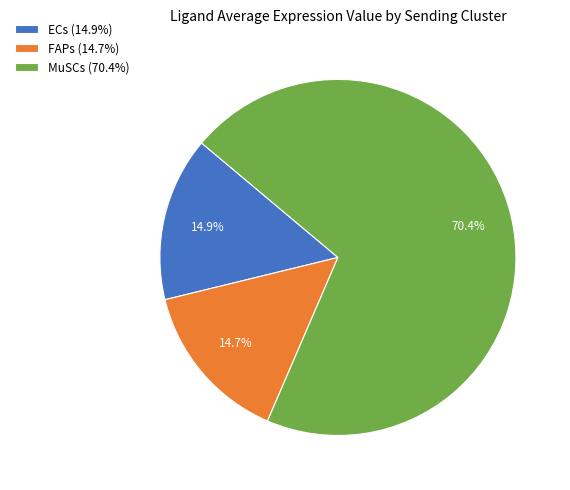

Which slice is the largest?

MuSCs